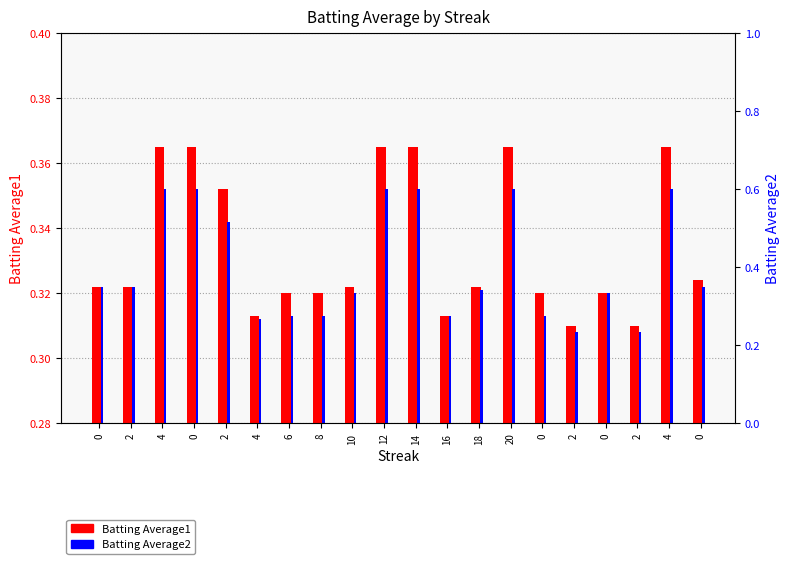

Which category has the lowest value in the Batting Average2 series?

2